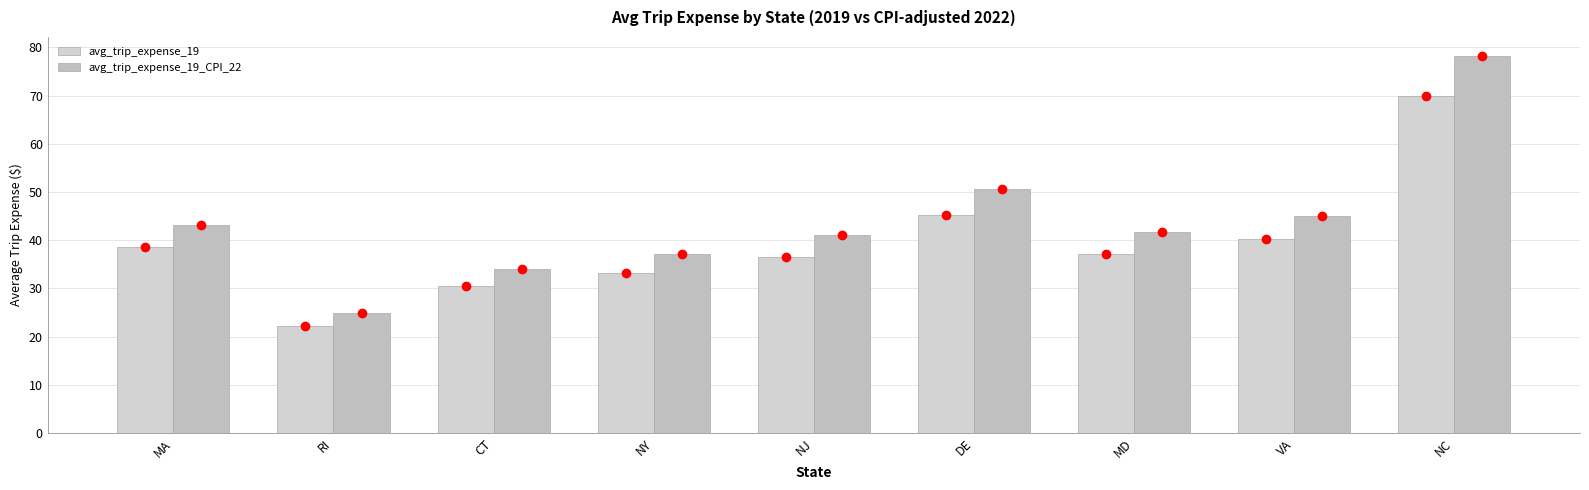

What is the label of the 5th bar from the left?

NJ